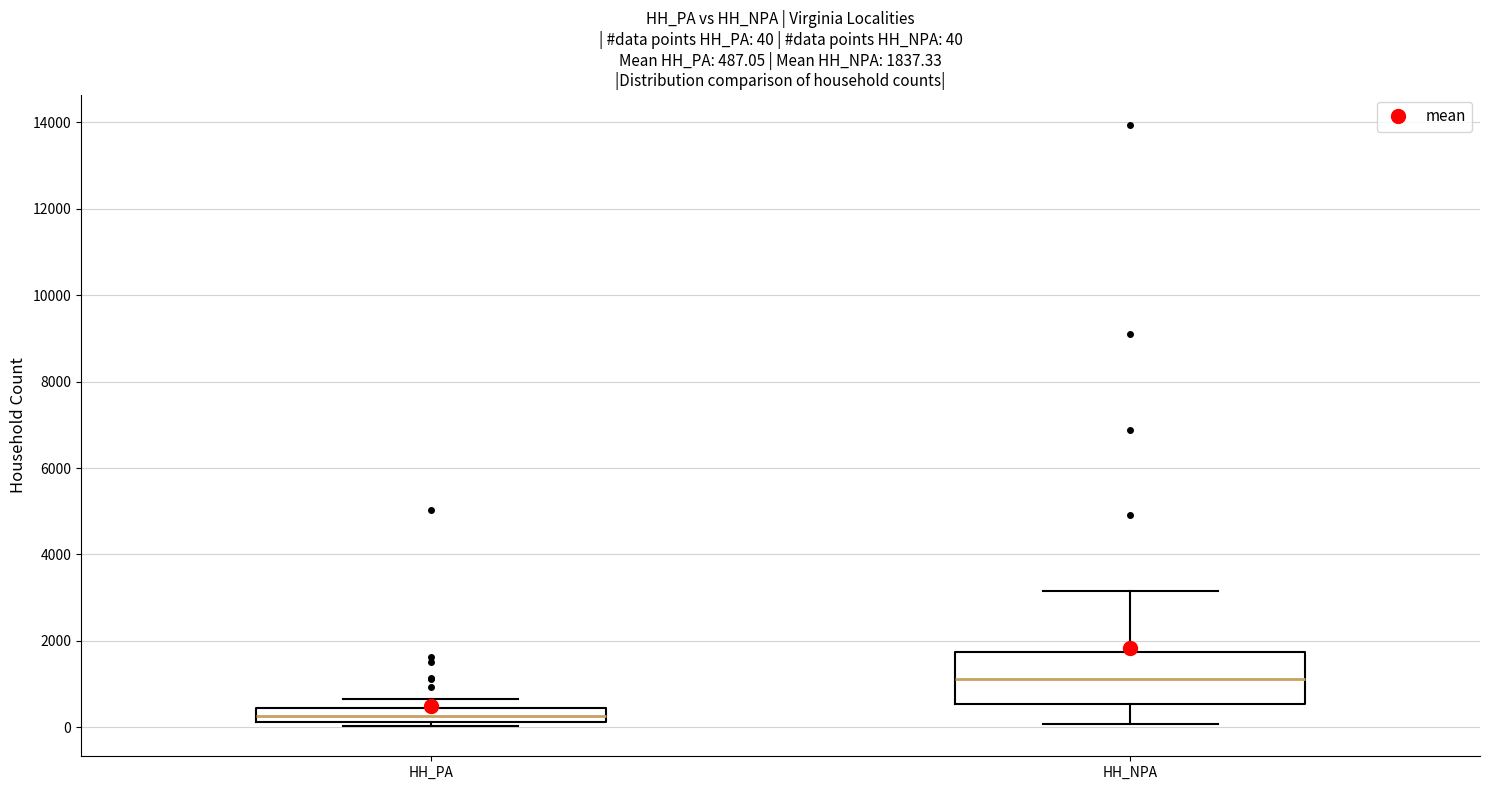

Which box's median line is the lowest?

HH_PA